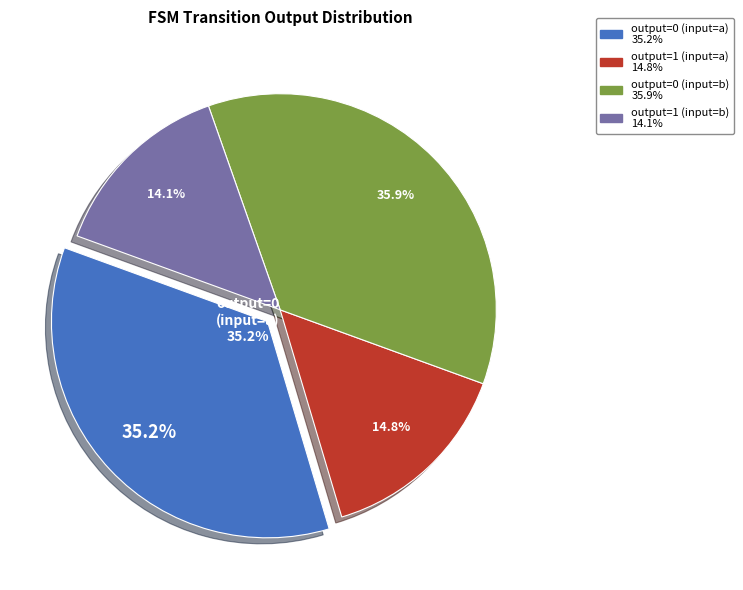

To the nearest percent, what is the combined percentage of output=0 (input=b) and output=0 (input=a)?

71%